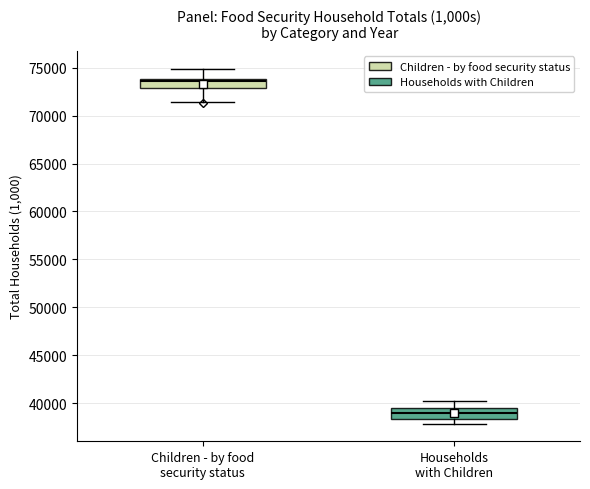

Reading left to right, read every box against the y-axis: the position of its median line, the range the box covers, and the ends of its whiskers. The values are not printed on the chart, so give them approximately, as read against the axis.

Children - by food security status: median 73500, box 73000 to 74000, whiskers 71500 to 75000
Households with Children: median 39000, box 38500 to 39500, whiskers 38000 to 40500